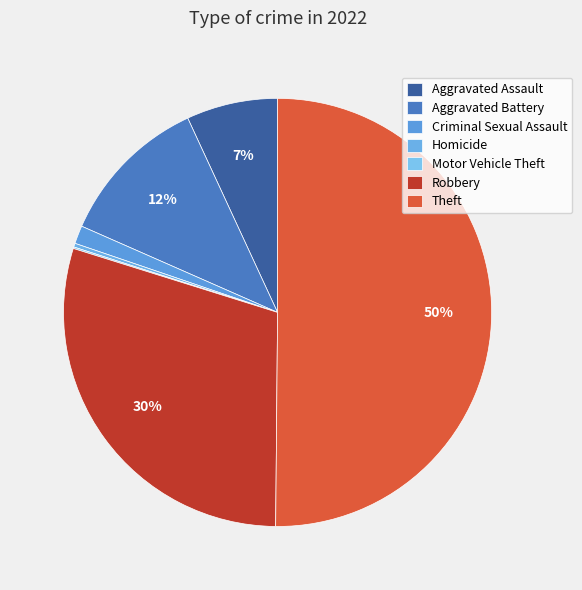

Does Theft account for over 50% of the chart?

Yes